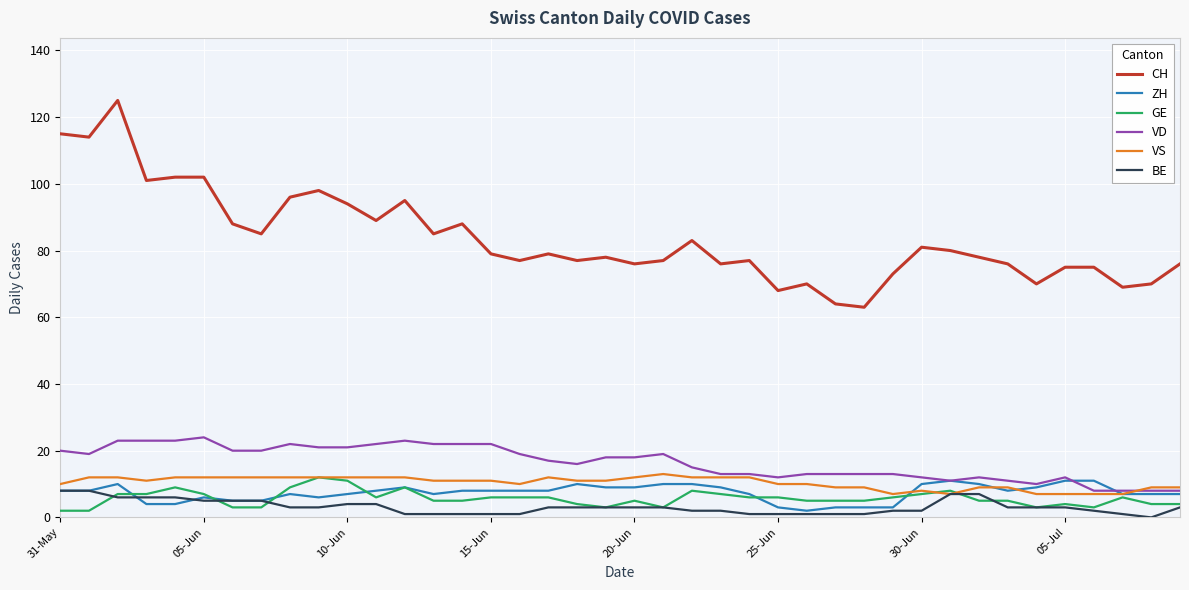

True or false: GE has more than 1 points higher than both neighbors.

True